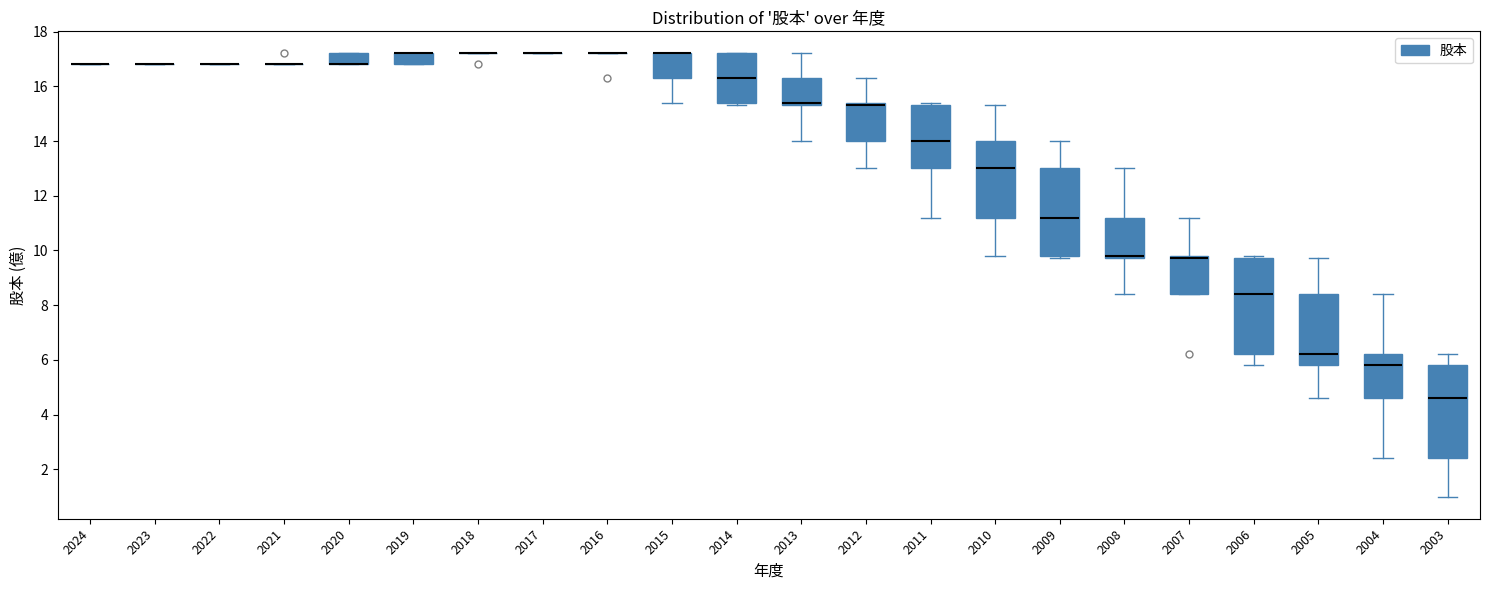

Where does the upper whisker of the box at x = 2003 end on the y-axis? The values are not printed on the chart, so give them approximately, as read against the axis.

6.2